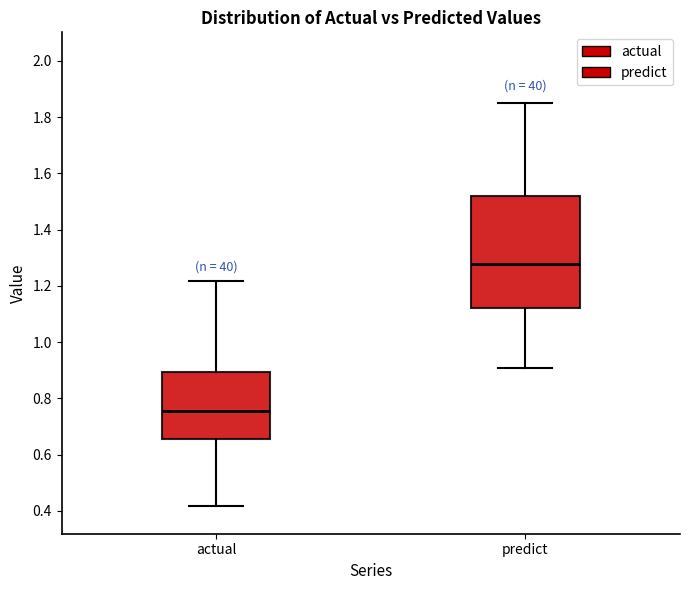

Reading left to right, read every box against the y-axis: the position of its median line, the range the box covers, and the ends of its whiskers. The values are not printed on the chart, so give them approximately, as read against the axis.

actual: median 0.76, box 0.66 to 0.90, whiskers 0.42 to 1.22
predict: median 1.28, box 1.12 to 1.52, whiskers 0.90 to 1.86